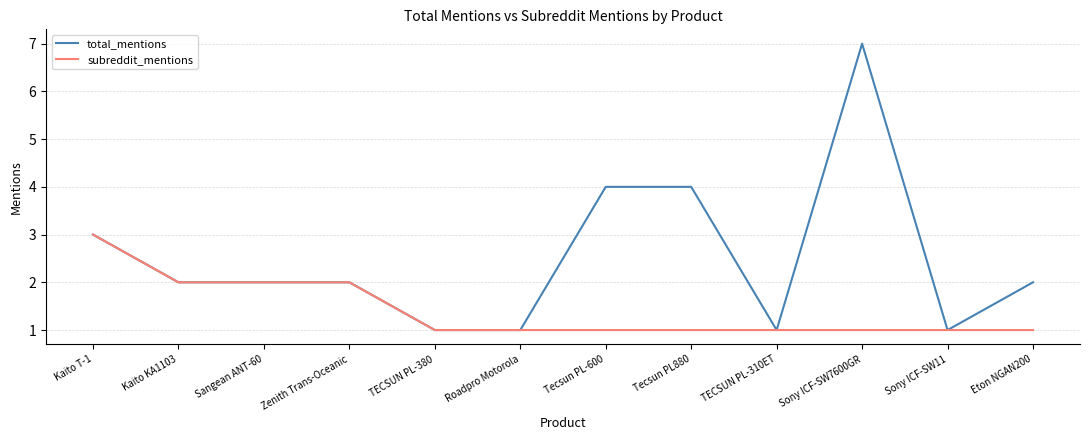

How many subreddit_mentions values are between 1 and 2?

11